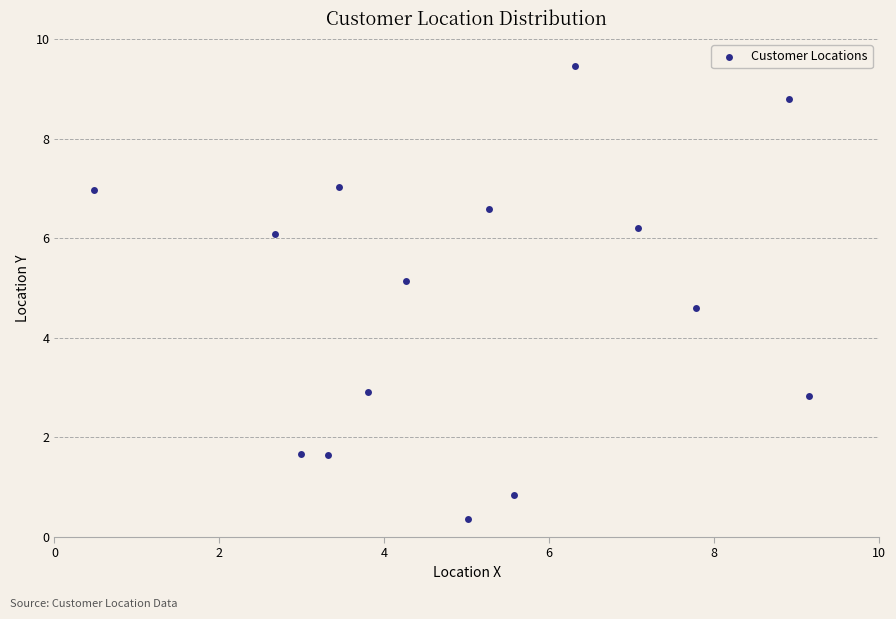

What is the range of X values (max minus min)?

8.7